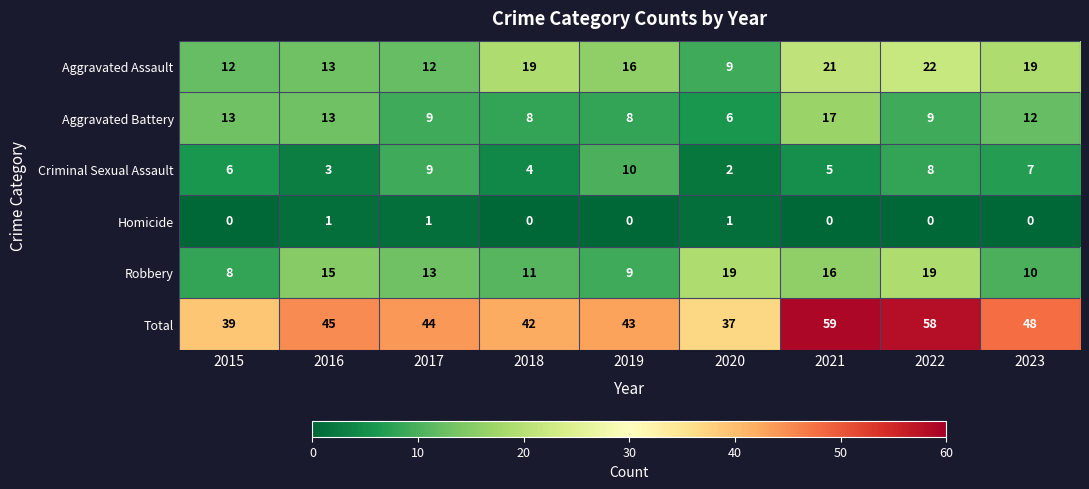

List the series in order of their peak value, highest first.

Total, Aggravated Assault, Robbery, Aggravated Battery, Criminal Sexual Assault, Homicide